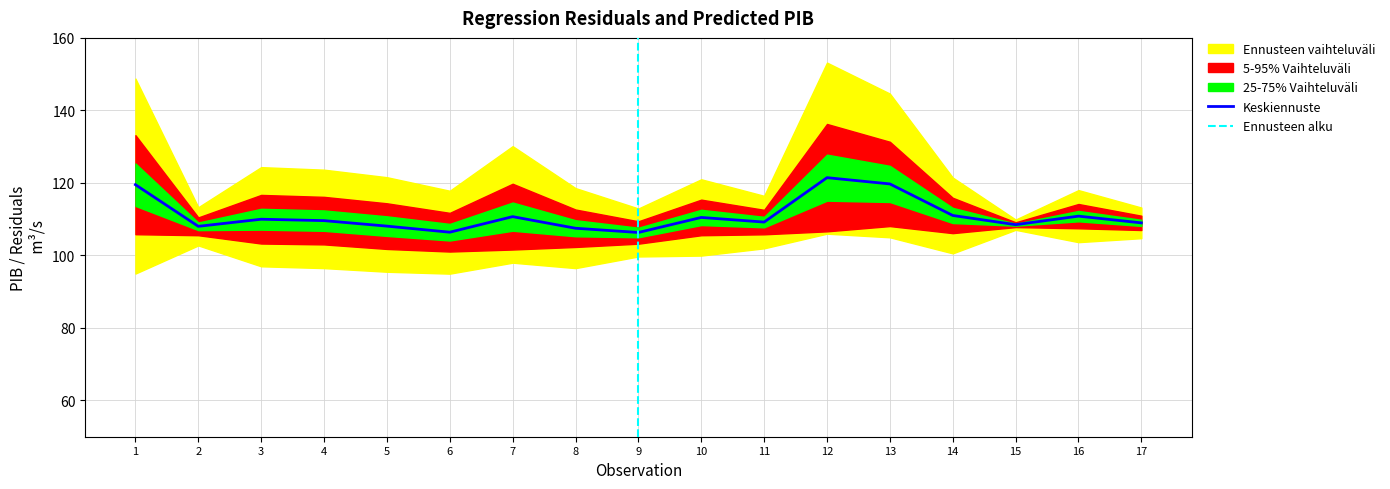

What is the value of the Predicted PIB point at the 12th from the left?

121.5